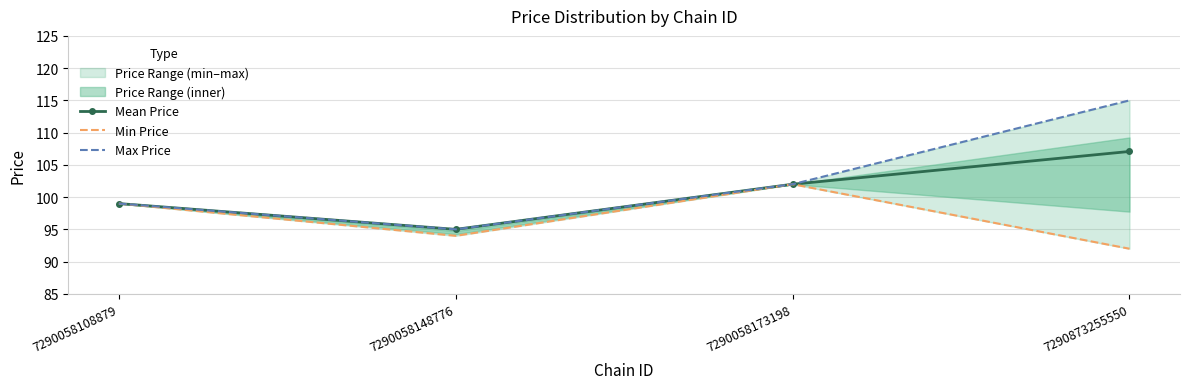

What is the lowest value of the Mean Price series?

95.0